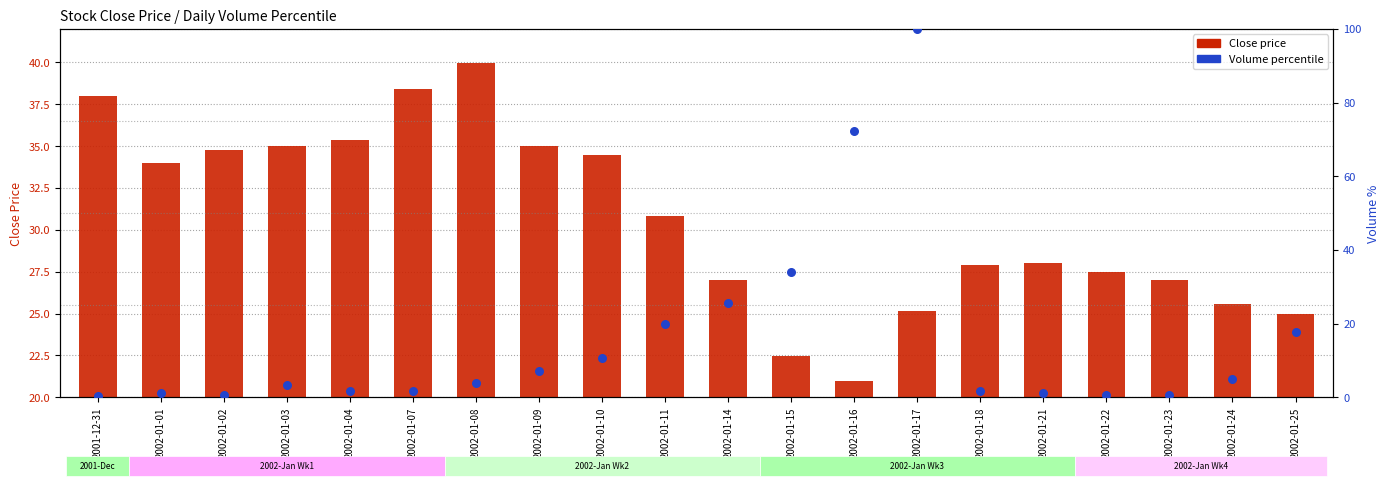

What are all the series names shown in the legend?

Close price, Volume percentile